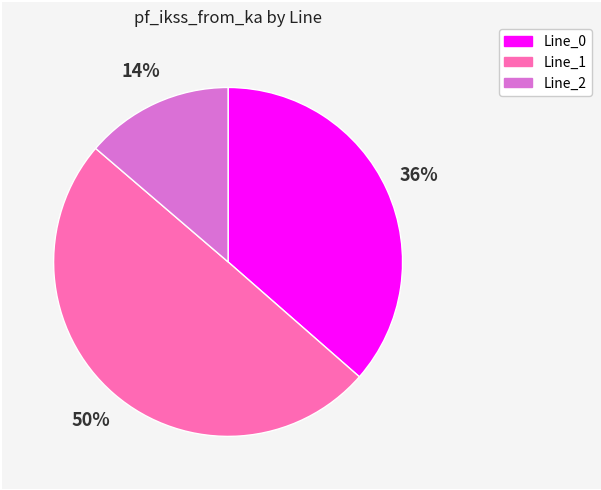

What percentage is the Line_0 slice, to the nearest percent?

36%